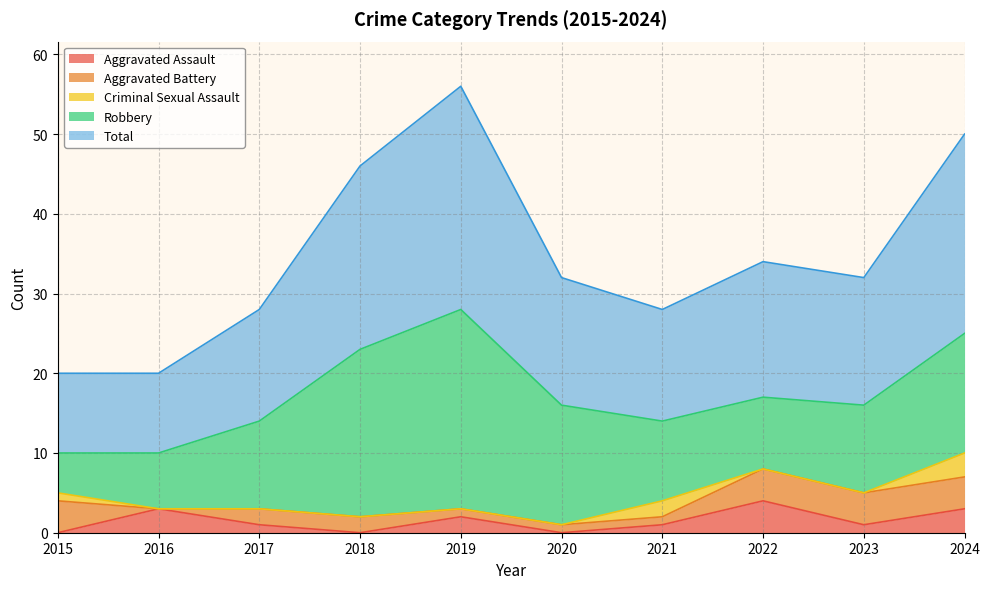

At which category is the sum across all series the highest?

2019